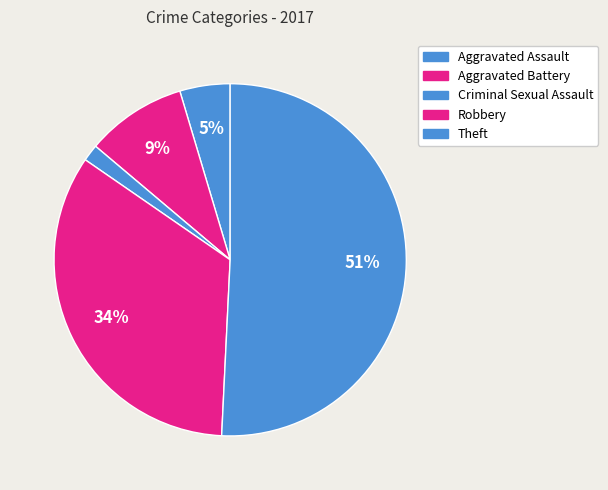

Does any single category account for the majority?

Yes